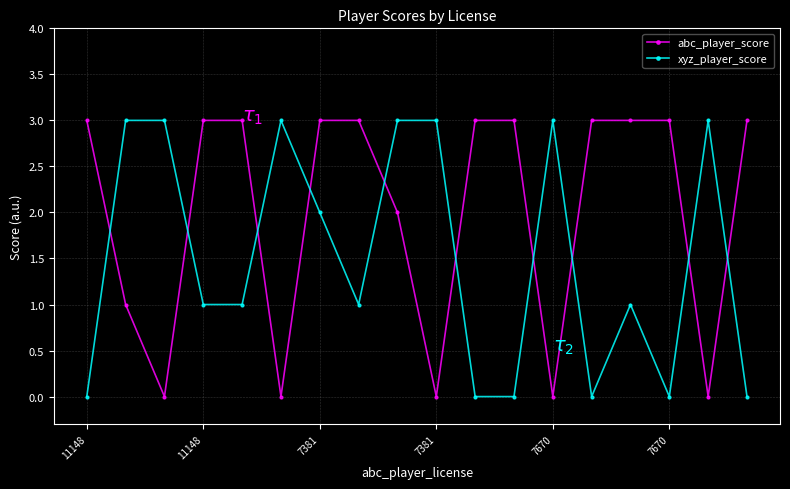

True or false: xyz_player_score has more than 0 interior local peaks.

True